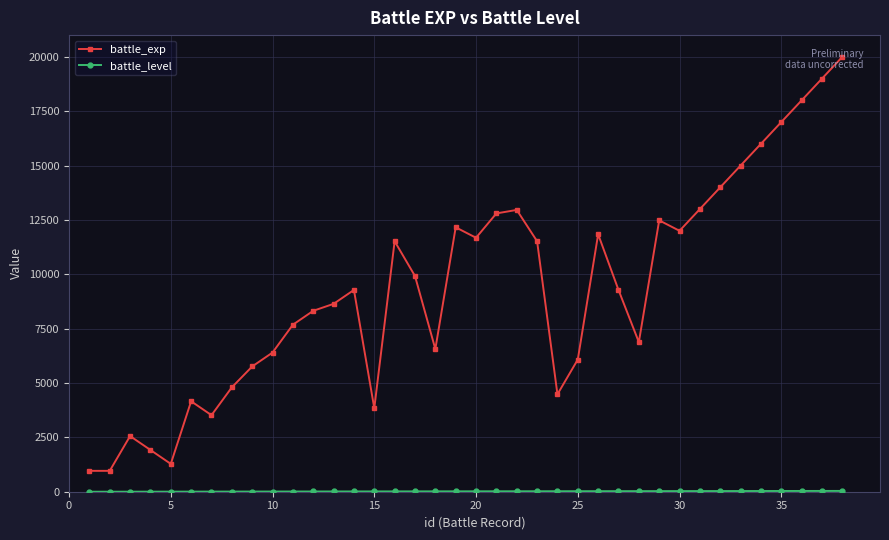

What is the average value of the battle_exp series?

9322